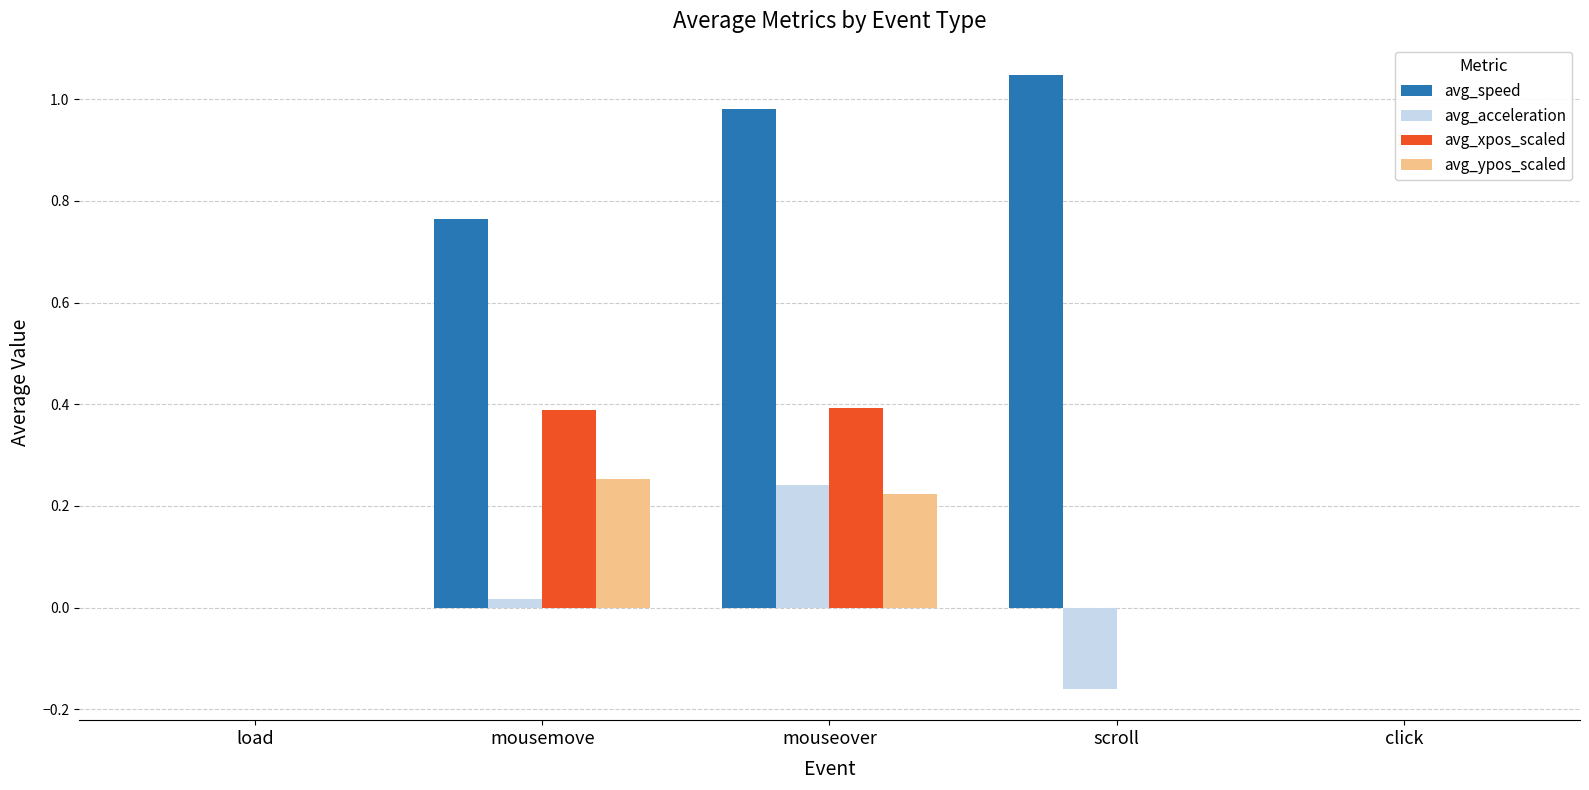

How many groups of bars are there?

5